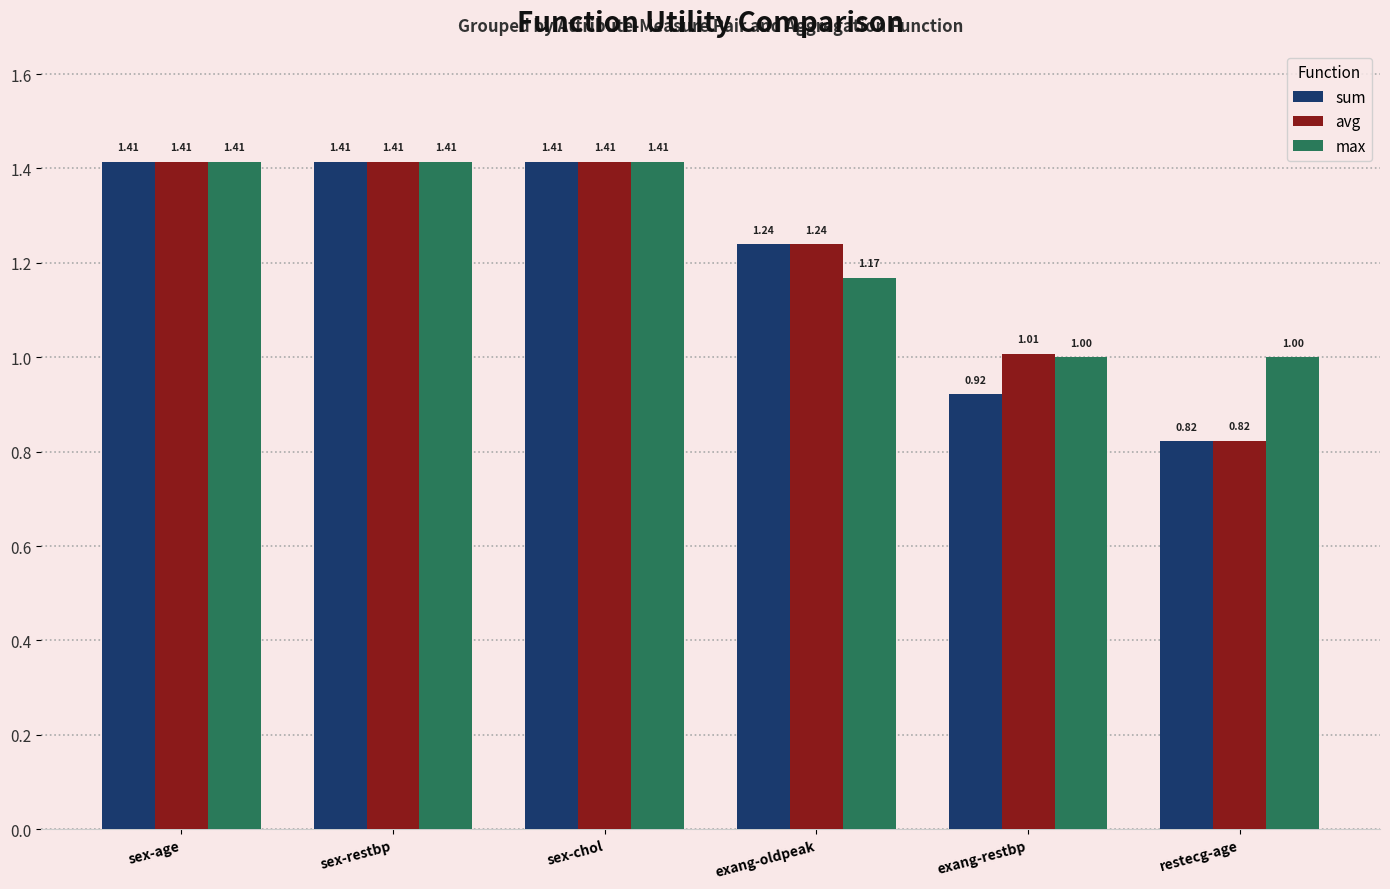

Between sex-chol and exang-restbp, which series saw the biggest shift?

sum